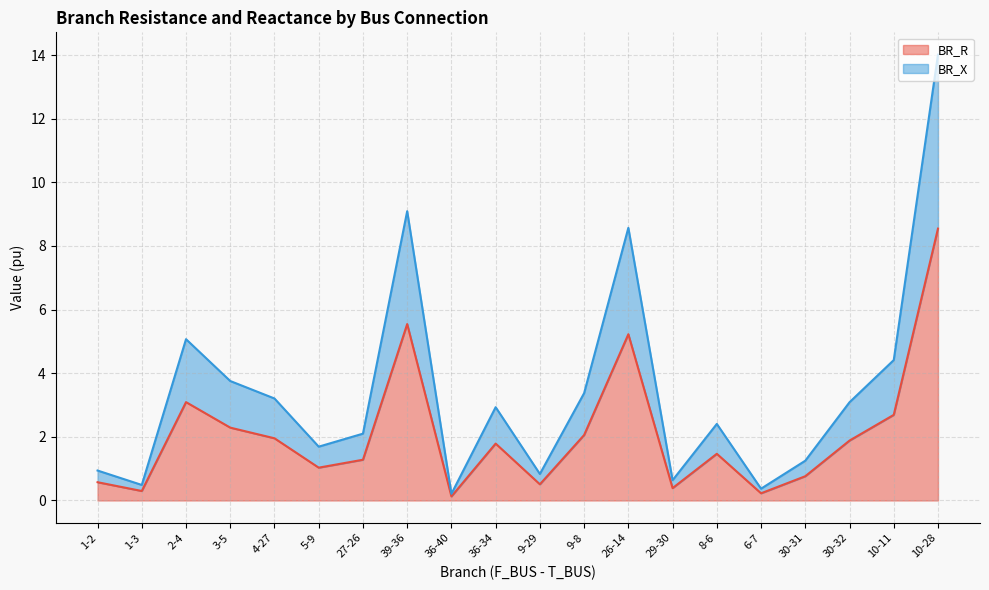

Reading left to right, what are all the values shown in this chart?

BR_R: 1-2=0.6	1-3=0.3	2-4=3.1	3-5=2.3	4-27=2.0	5-9=1.0	27-26=1.3	39-36=5.5	36-40=0.1	36-34=1.8	9-29=0.5	9-8=2.1	26-14=5.2	29-30=0.4	8-6=1.5	6-7=0.2	30-31=0.8	30-32=1.9	10-11=2.7	10-28=8.5
BR_X: 1-2=0.9	1-3=0.5	2-4=5.1	3-5=3.8	4-27=3.2	5-9=1.7	27-26=2.1	39-36=9.1	36-40=0.2	36-34=2.9	9-29=0.8	9-8=3.4	26-14=8.6	29-30=0.6	8-6=2.4	6-7=0.4	30-31=1.2	30-32=3.1	10-11=4.4	10-28=14.0